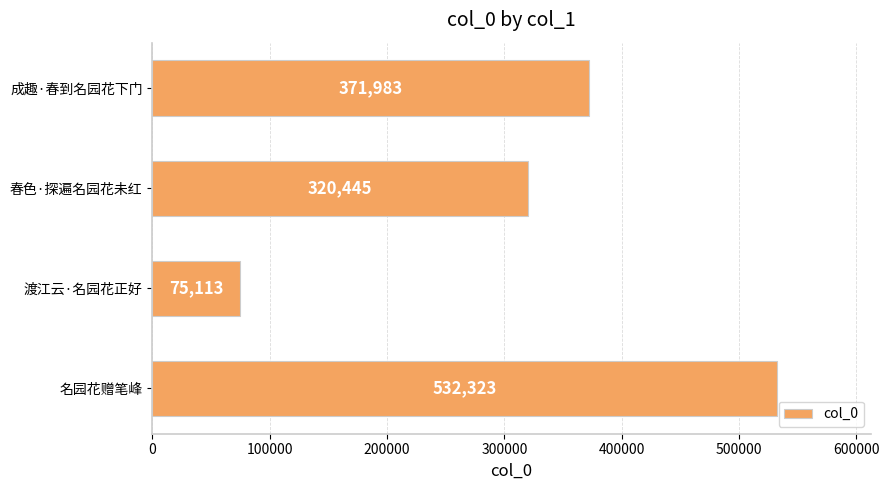

True or false: the data shows 119327 at 名园花赠笔峰.

False